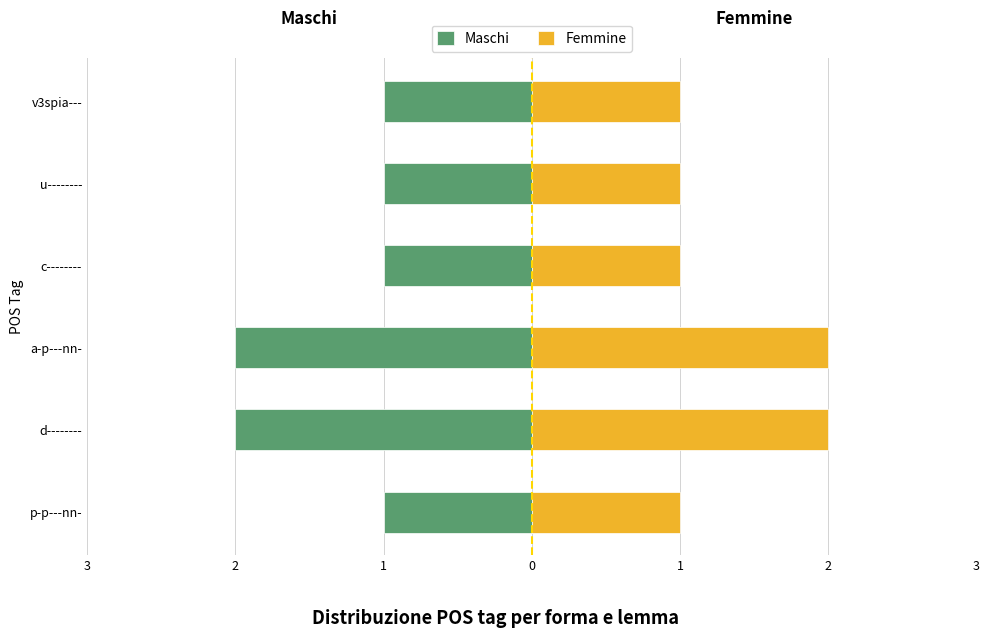

Which series has the largest total across all categories?

Femmine